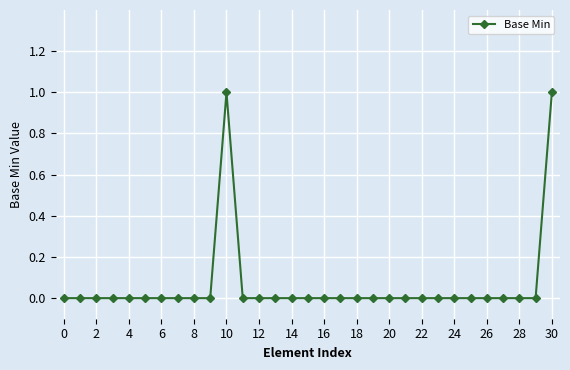

True or false: the data has more than 0 interior local peaks.

True